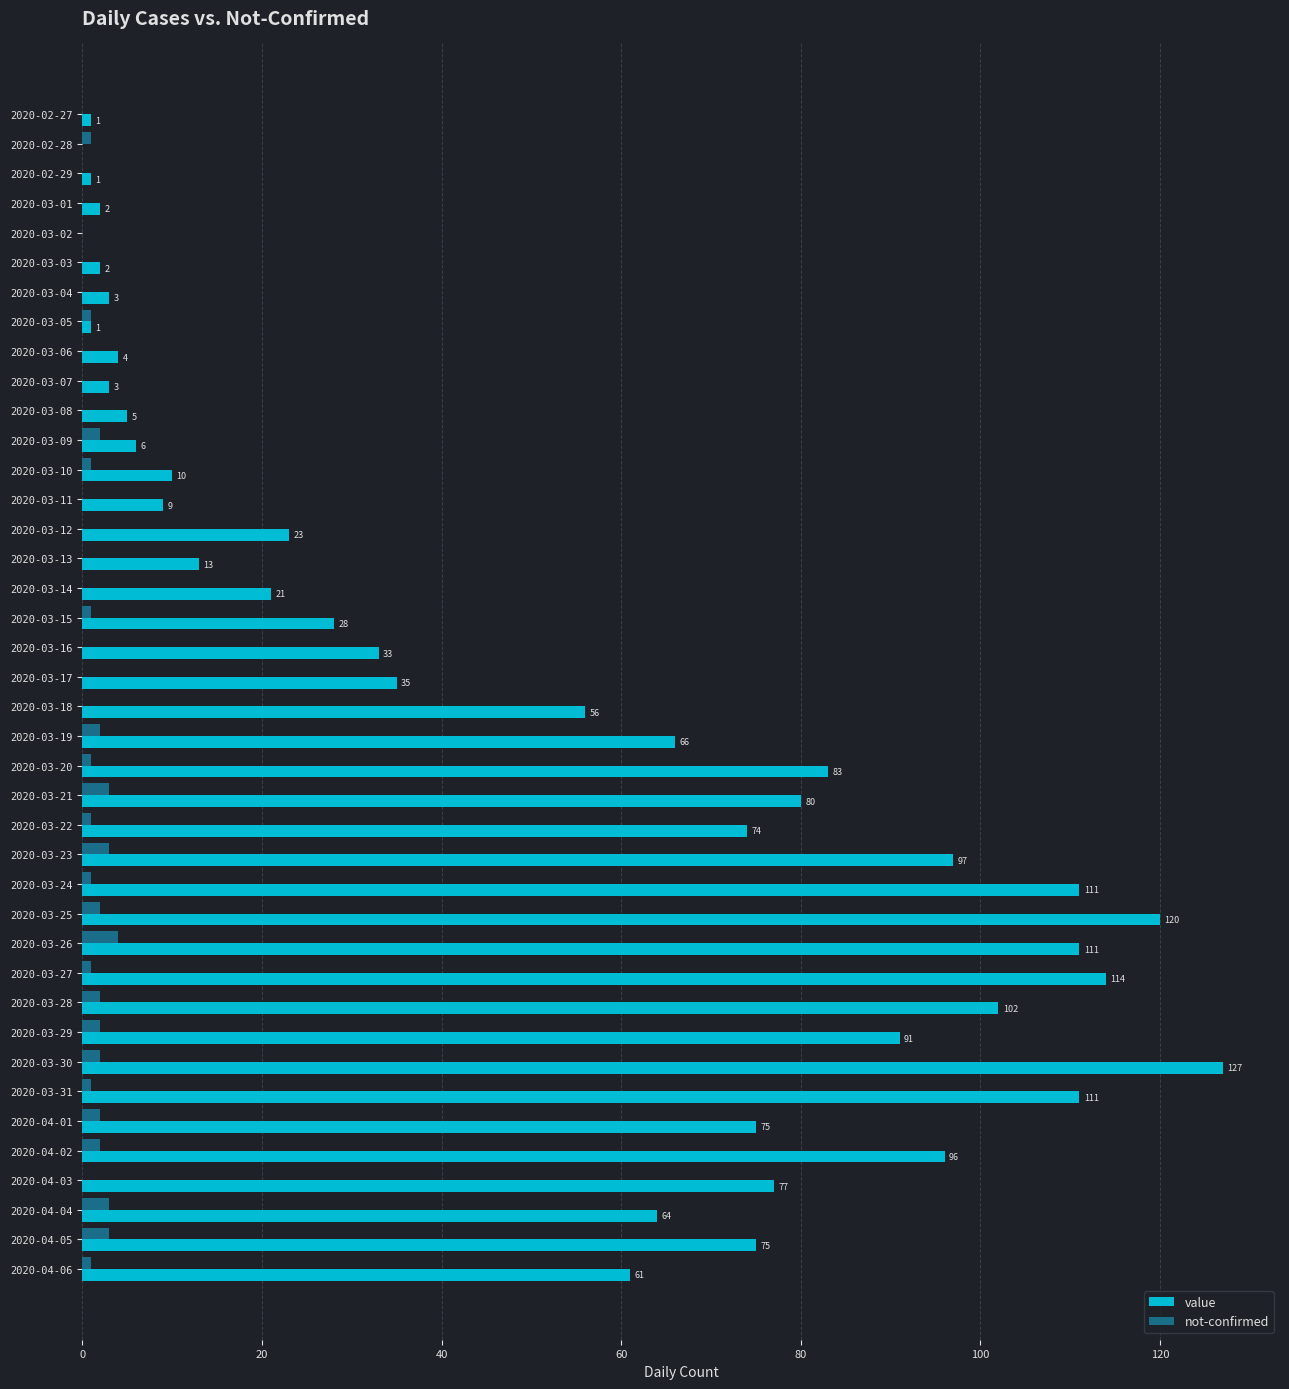

What is the greatest value displayed?

127